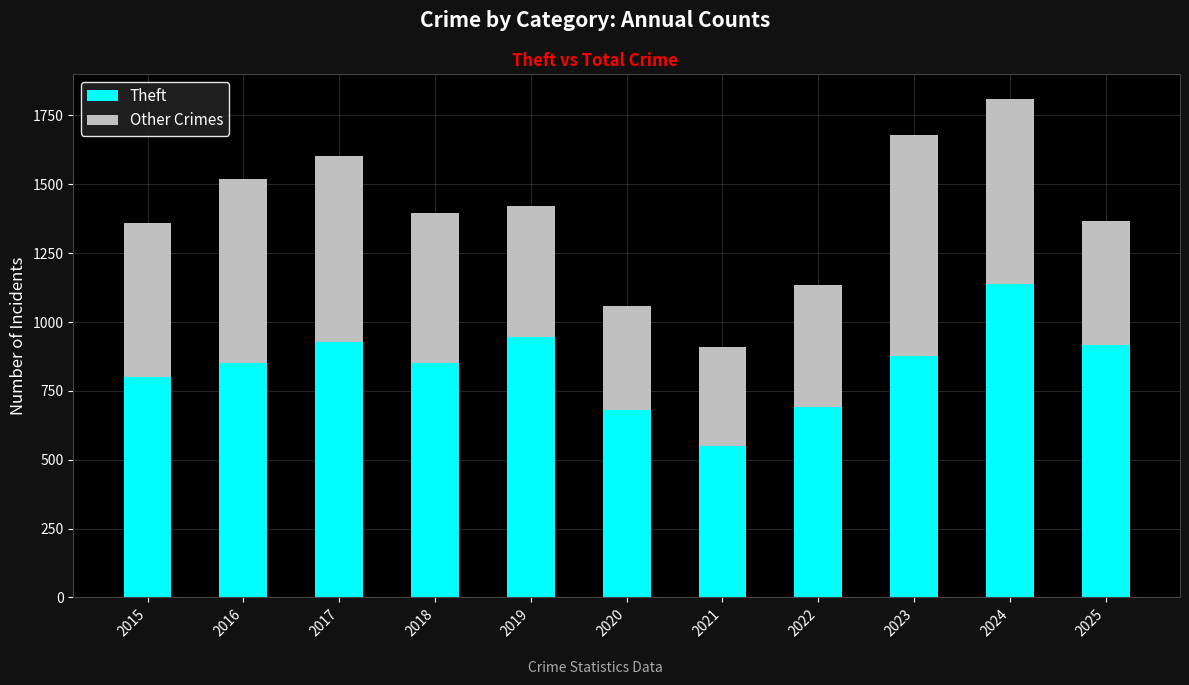

What is the maximum value for Theft?

1139